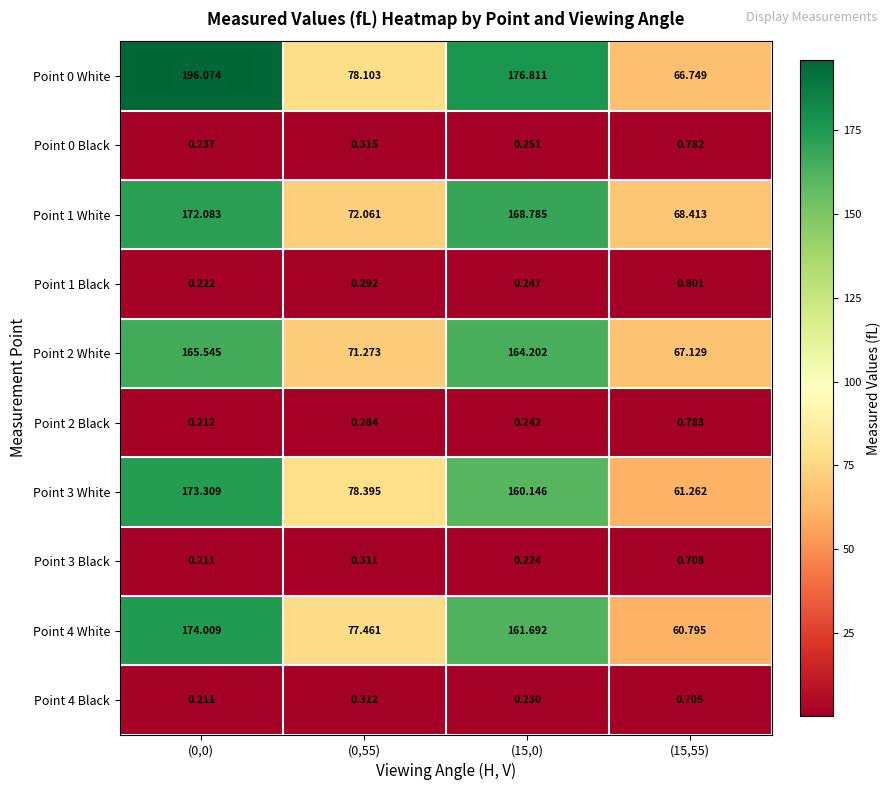

Is the value of Point 4 Black at (15,55) greater than the value of Point 3 Black at (0,55)?

Yes